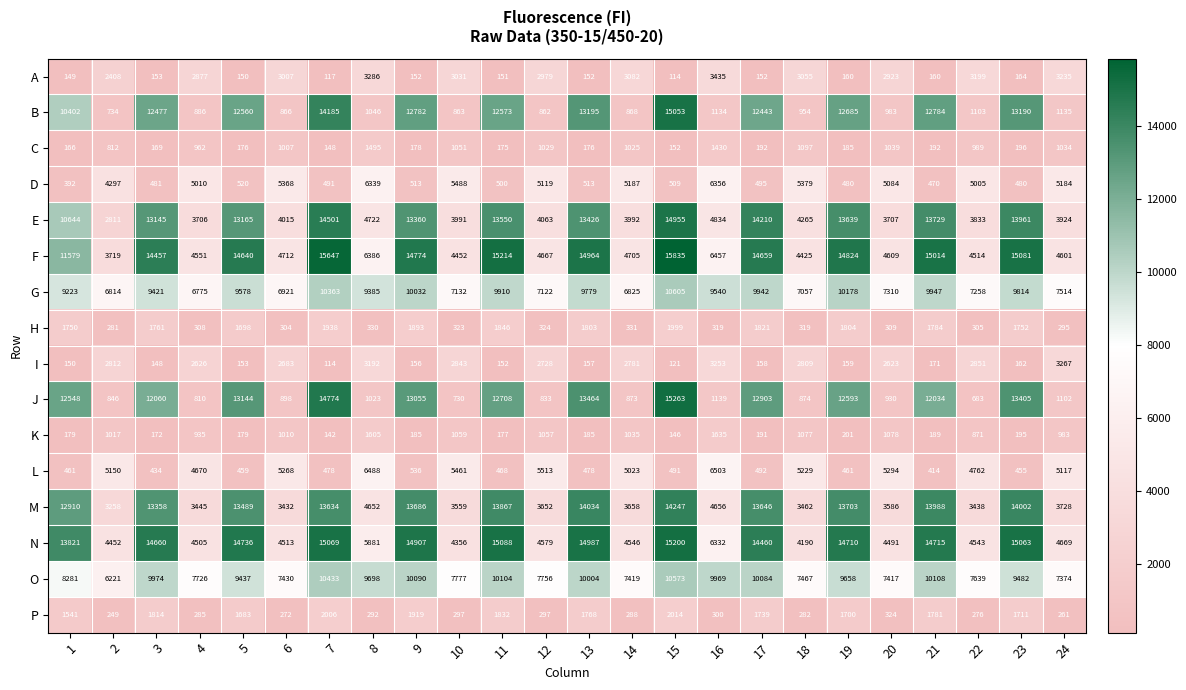

At which category is the sum across all series the highest?

15